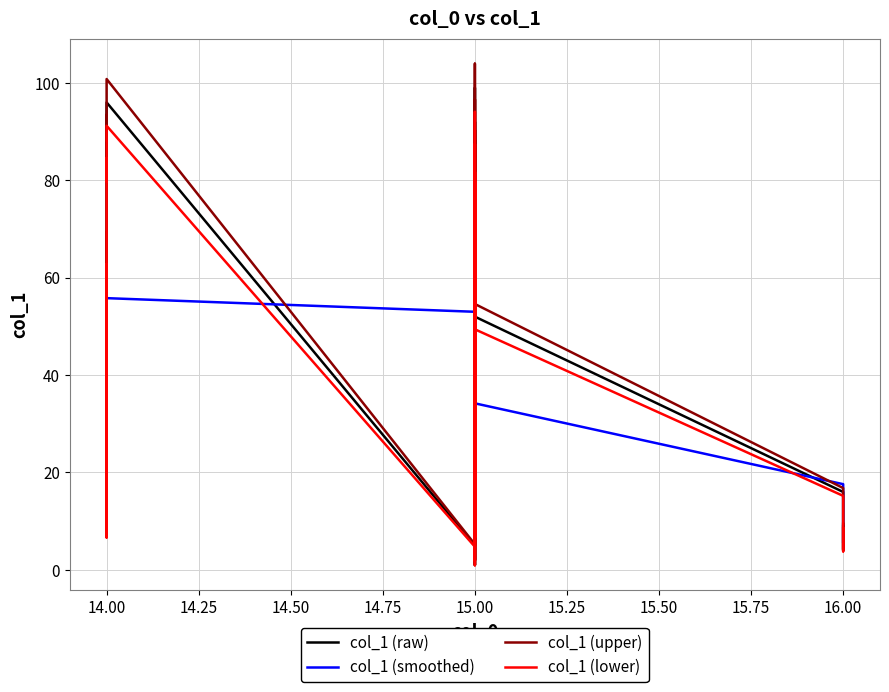

Where is the first local minimum for col_1 (raw)?

14.00